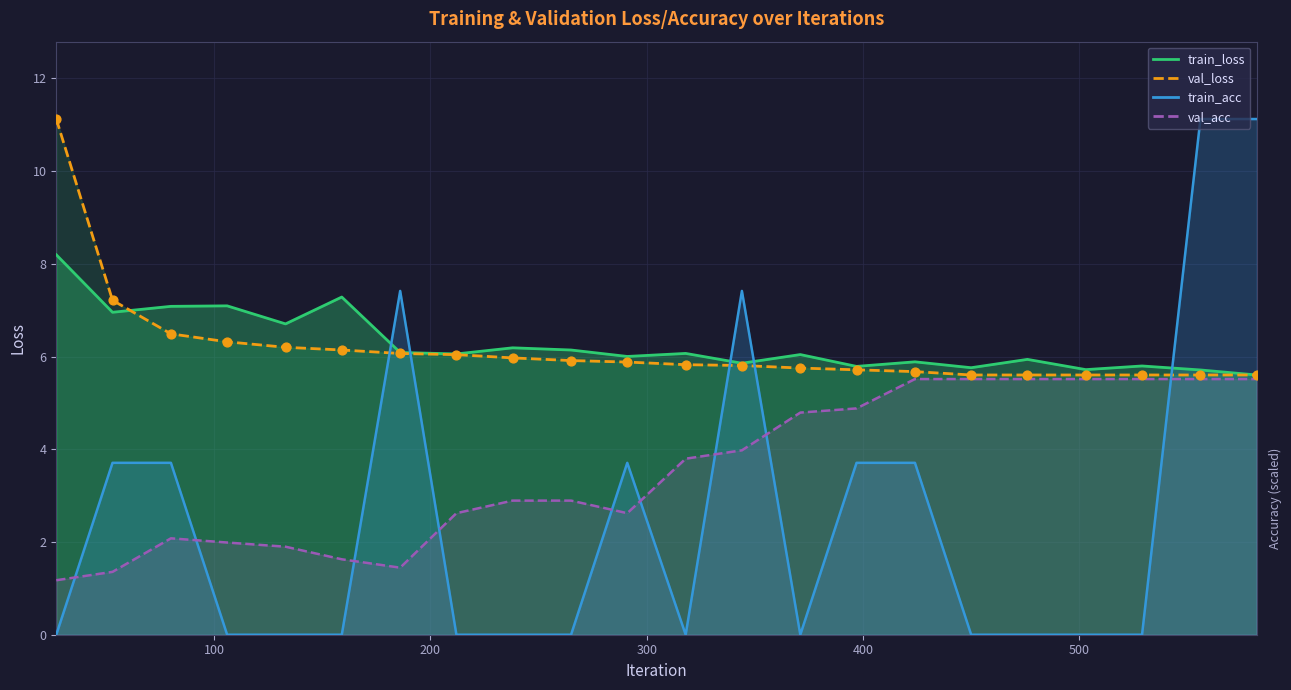

What are all the series names shown in the legend?

train_loss, val_loss, train_acc, val_acc